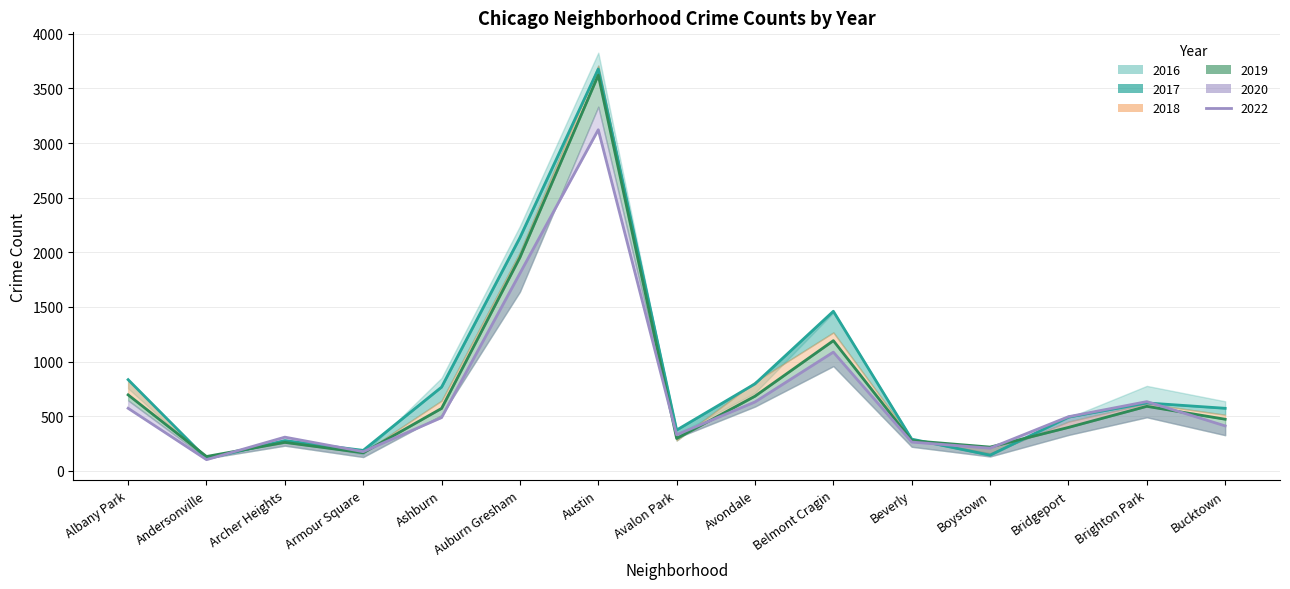

True or false: 2017 has a value of 835 at Albany Park.

True